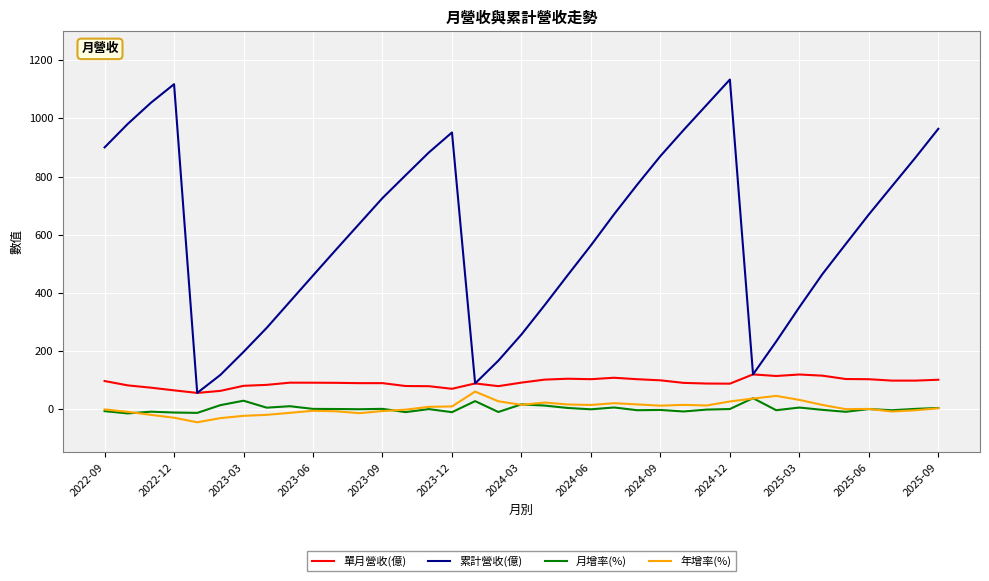

Which series has the largest total across all categories?

累計營收(億)